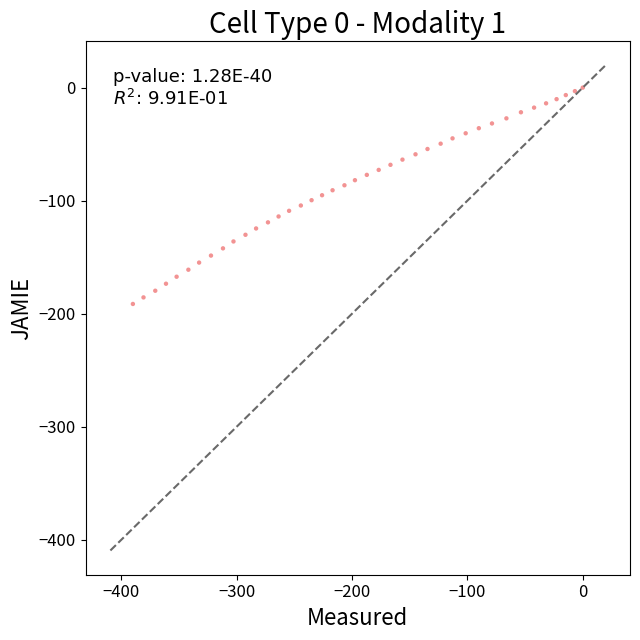

What is the range of X values (max minus min)?

390.0